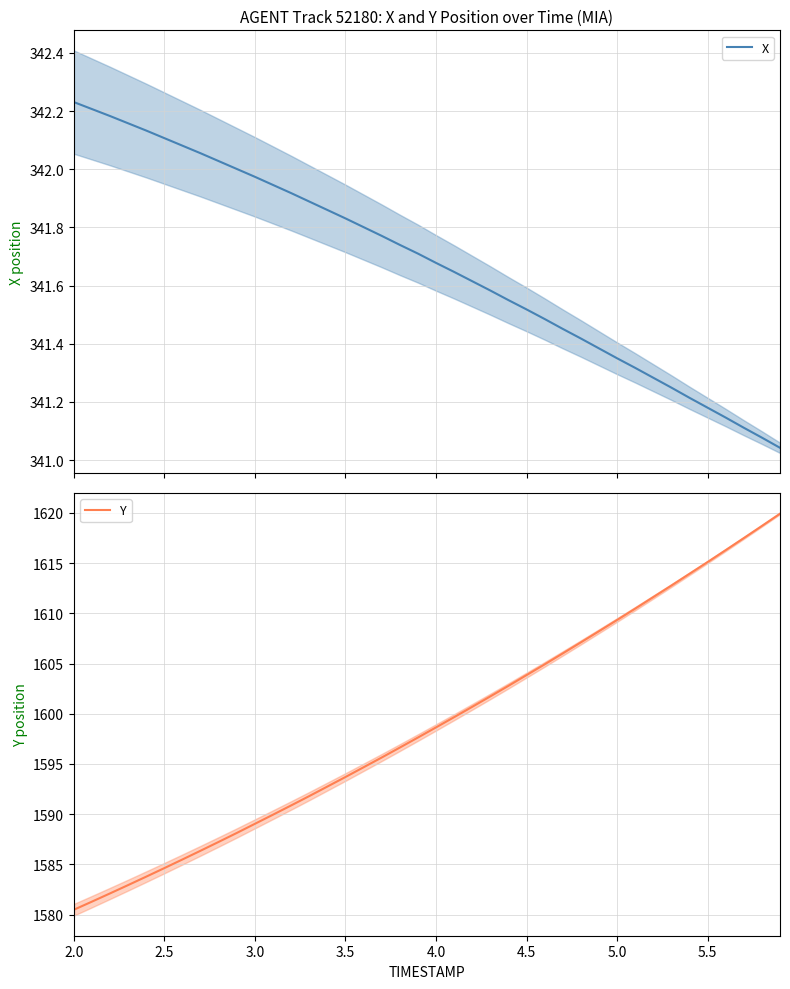

Which series has the largest range (max minus min)?

Y